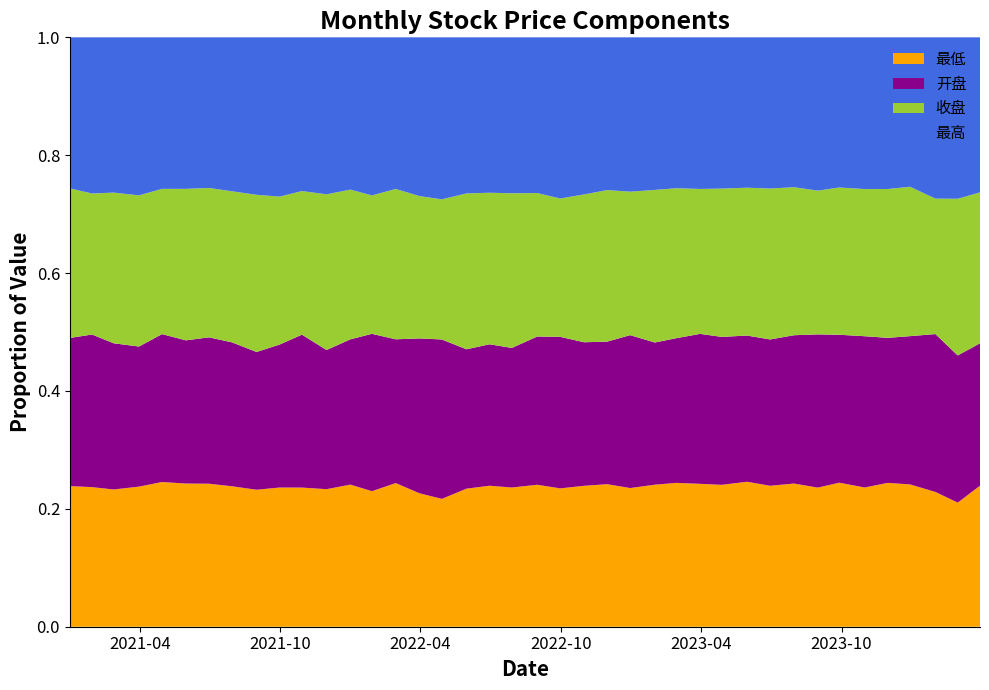

Reading left to right, extract all data points from this chart.

开盘: 1171.5	1182.1	1088.2	1124.1	1210.4	1190.2	1254.8	1284.8	1351.2	1541.7	1613.7	1510.0	1685.5	1742.4	1554.4	1627.7	1485.1	1302.2	1454.3	1562.0	1728.6	1671.8	1529.0	1575.1	1680.8	1576.0	1696.2	1758.0	1698.4	1696.4	1712.5	1770.1	1774.7	1664.8	1656.1	1612.5	1655.1	1683.4	1432.6	1529.2
收盘: 1183.6	1092.2	1121.6	1213.2	1188.4	1259.5	1280.8	1348.8	1541.3	1595.0	1515.1	1689.6	1737.2	1532.5	1625.2	1495.7	1305.5	1455.9	1558.1	1731.0	1673.0	1526.3	1574.4	1674.6	1577.3	1691.0	1757.2	1699.1	1702.8	1715.1	1766.3	1766.3	1665.1	1657.1	1611.0	1654.6	1667.6	1444.1	1524.8	1620.4
最高: 1194.2	1209.7	1155.7	1267.9	1240.0	1259.5	1291.6	1374.2	1544.3	1717.1	1621.9	1703.3	1766.5	1750.3	1639.0	1668.5	1509.4	1458.1	1597.8	1744.8	1815.6	1777.6	1673.4	1687.8	1696.4	1691.0	1768.8	1777.4	1736.6	1744.7	1769.5	1788.8	1775.3	1690.0	1661.0	1686.4	1668.0	1719.3	1571.3	1664.6
最低: 1112.4	1081.2	1021.7	1124.1	1184.0	1190.2	1226.3	1253.8	1343.4	1500.8	1468.2	1492.6	1648.8	1500.6	1552.7	1402.1	1191.4	1289.7	1449.7	1557.9	1655.7	1526.2	1501.1	1575.1	1524.3	1574.0	1686.0	1675.1	1629.1	1681.8	1649.8	1708.7	1611.3	1620.9	1524.2	1599.3	1588.7	1436.8	1207.9	1514.3